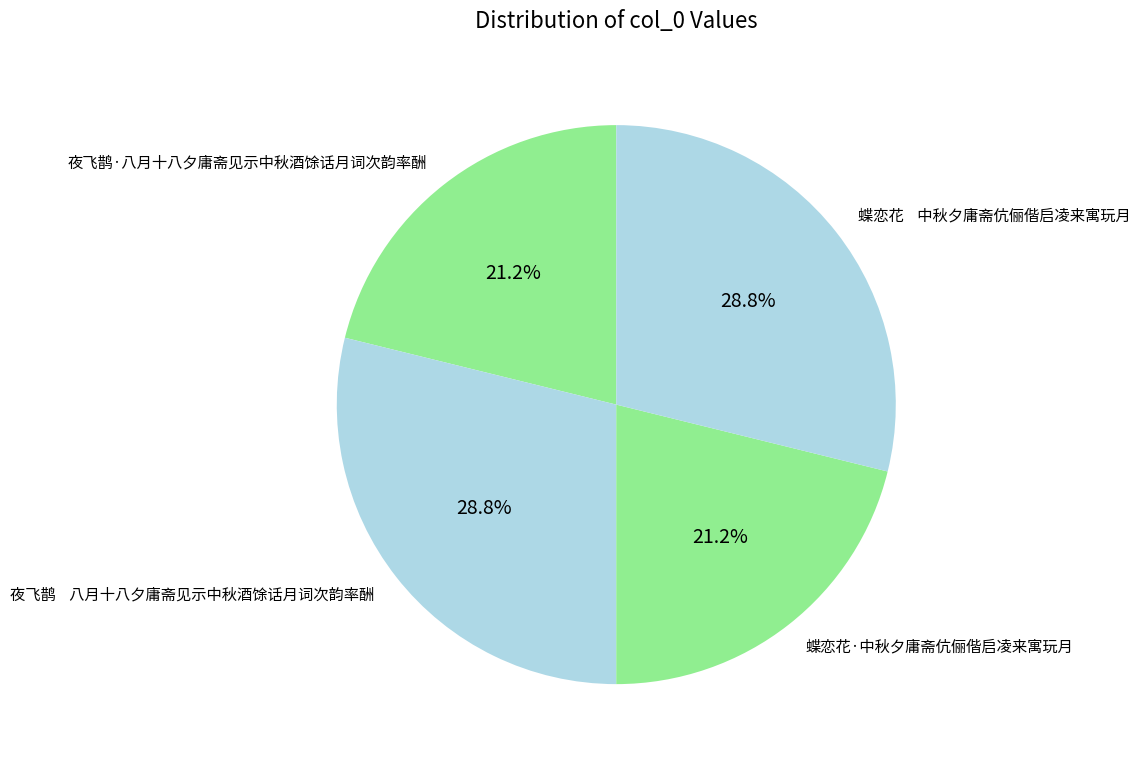

Count the number of slices in the pie.

4